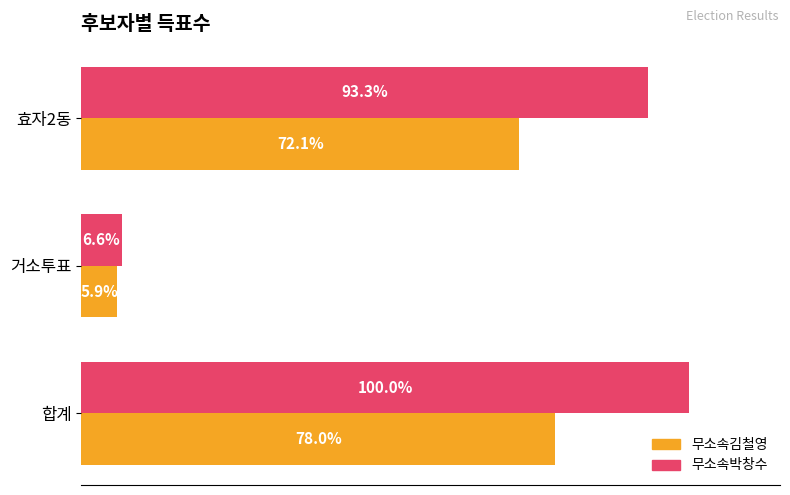

List the series in order of their overall mean, lowest first.

무소속김철영, 무소속박창수